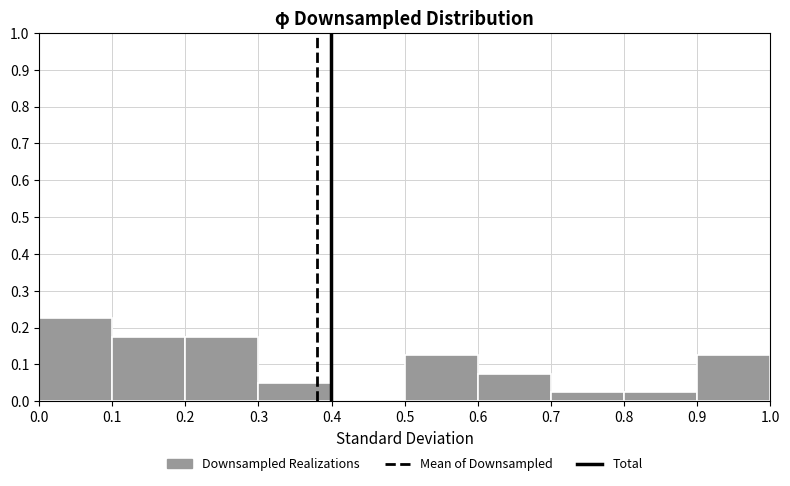

What is the height of the bar covering 0.3 to 0.4 on the x-axis? The values are not printed on the chart, so give them approximately, as read against the axis.

0.05